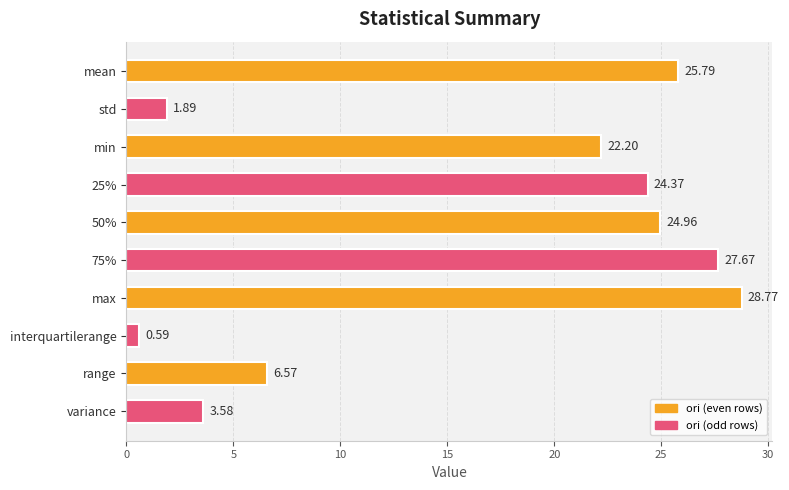

Where is the data nearest to the value 14?

range